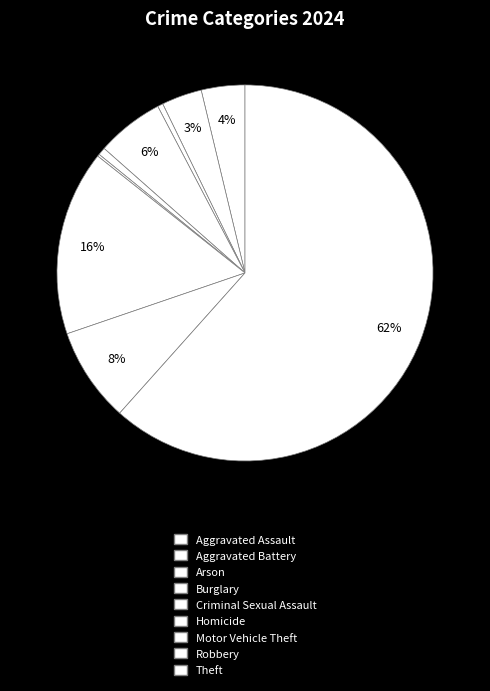

Between Robbery and Aggravated Assault, which is larger?

Robbery